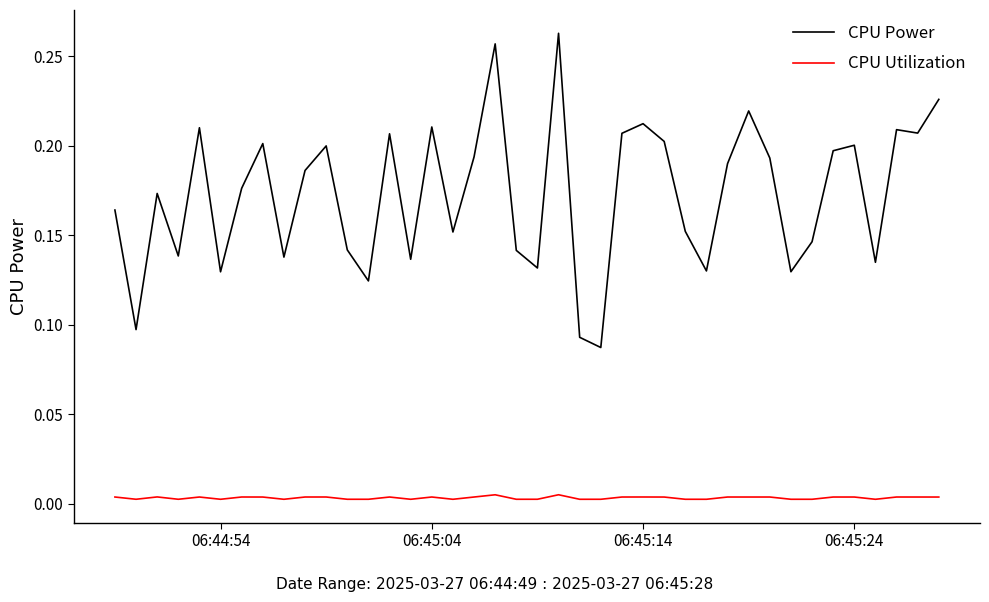

Which series has the widest spread of values?

CPU Power